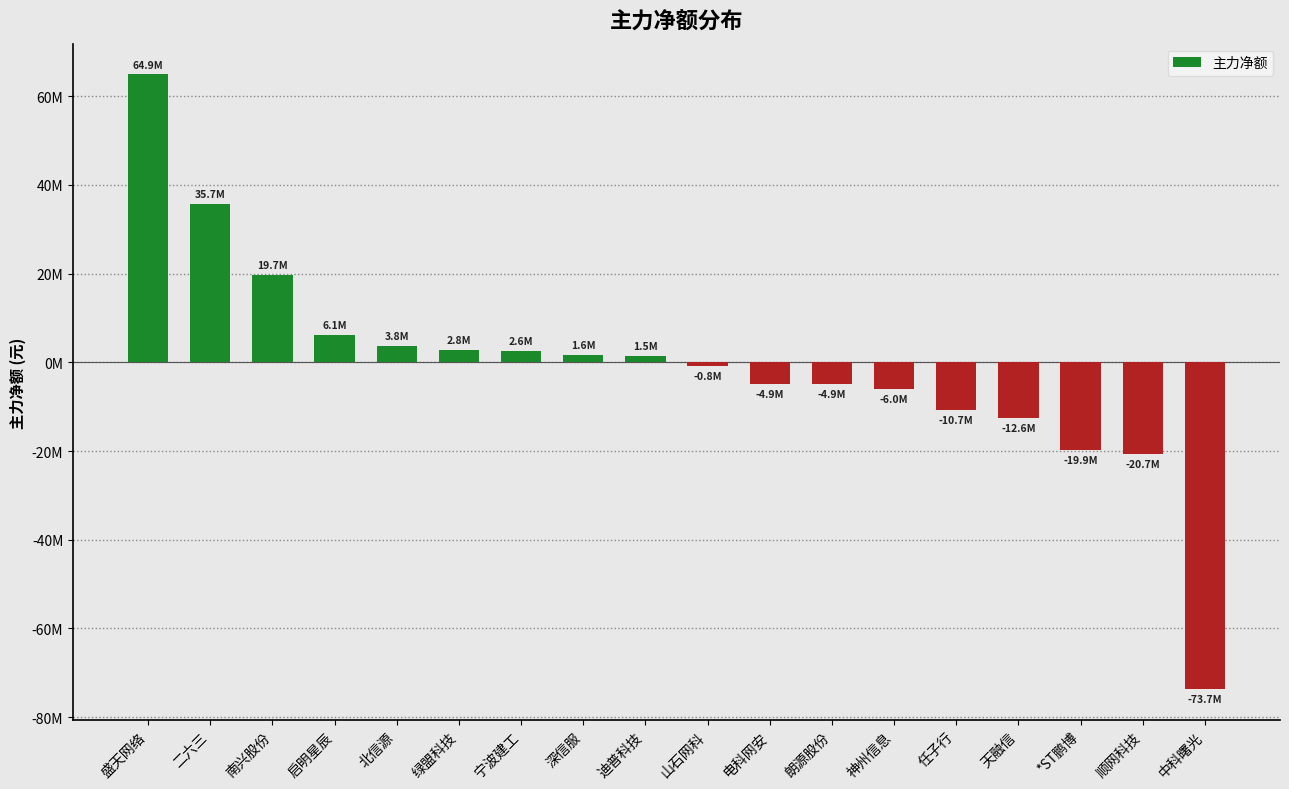

Does the chart contain any negative values?

Yes